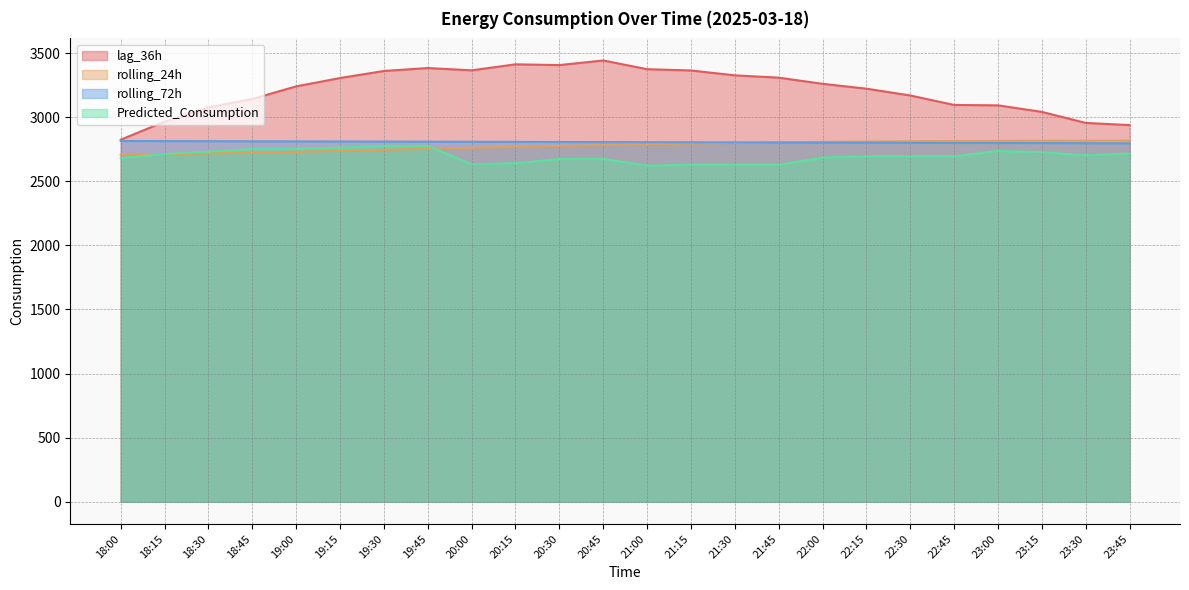

At 20:15, list the series in order from largest to smallest.

lag_36h, rolling_72h, rolling_24h, Predicted_Consumption